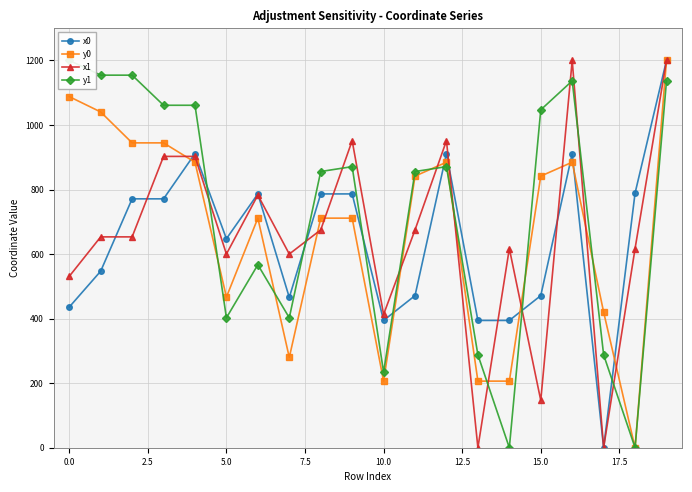

How many times do x1 and x0 cross each other?

10